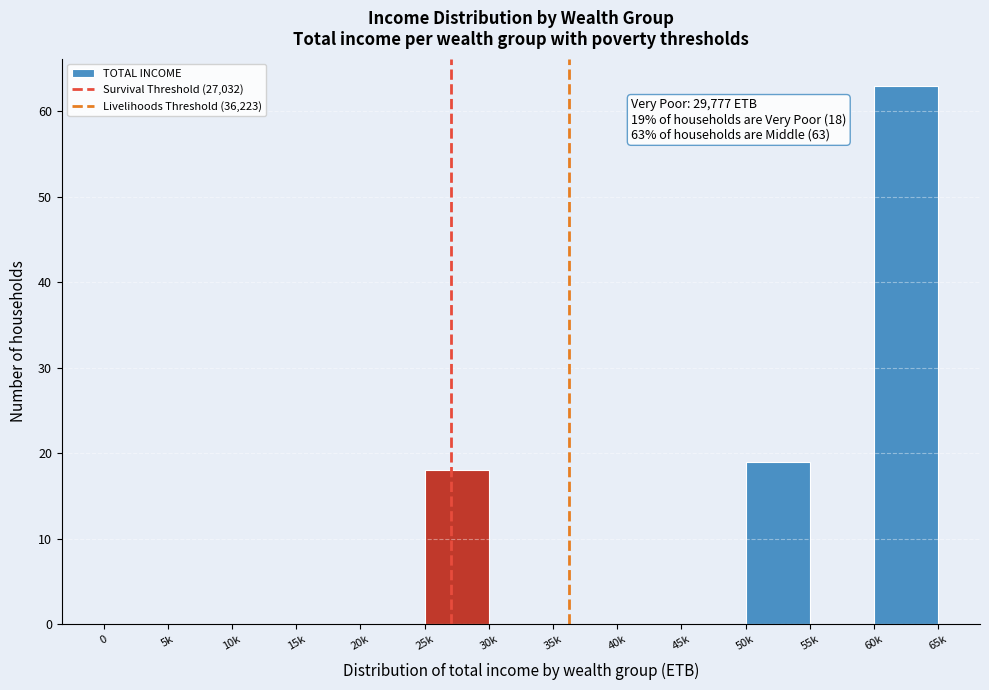

Reading left to right, what are all the values shown in this chart?

0=0	5k=0	10k=0	15k=0	20k=0	25k=18	30k=0	35k=0	40k=0	45k=0	50k=19	55k=0	60k=63